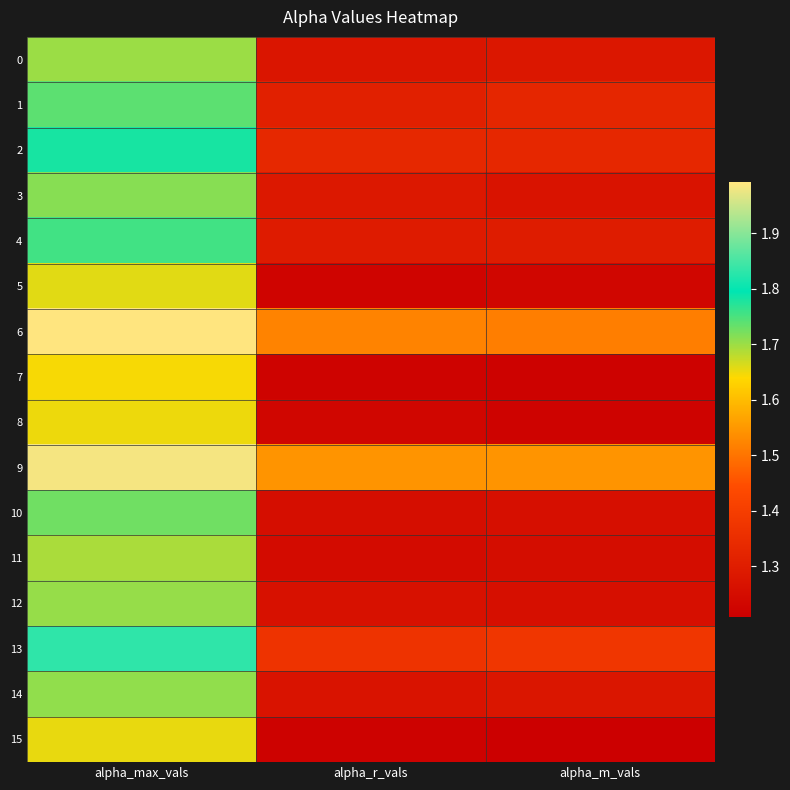

Which label corresponds to the largest value in the chart?

alpha_max_vals